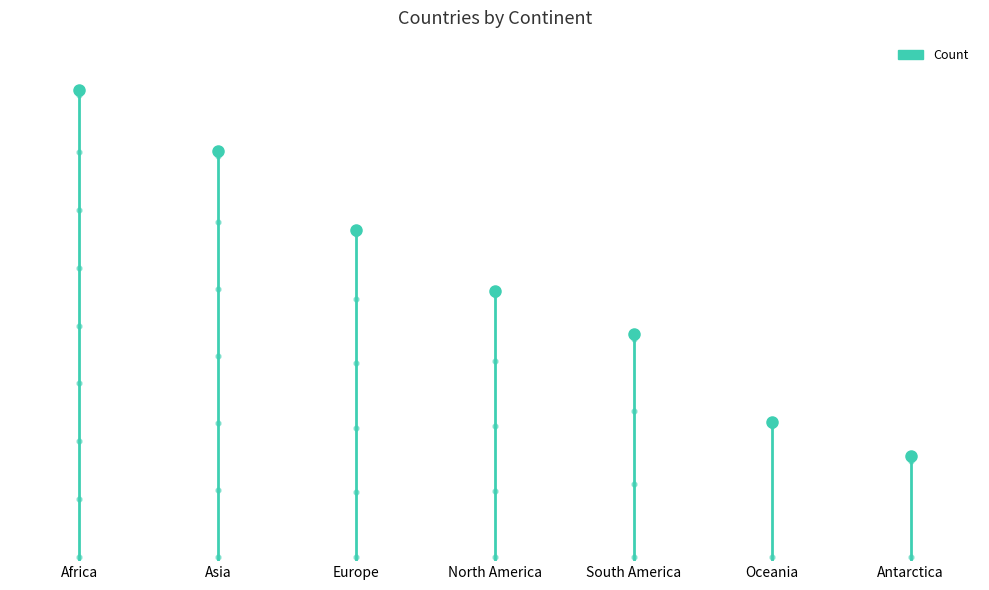

What is the average value?

32